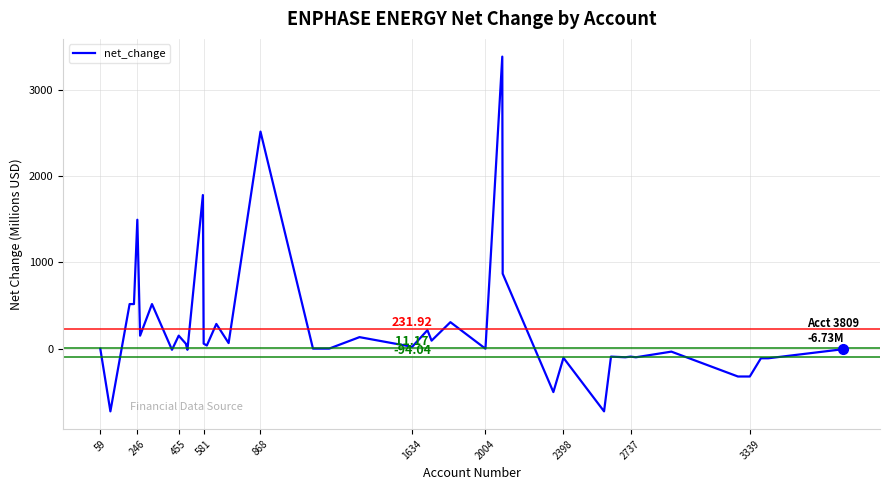

What is the sum of all values?

9771.5